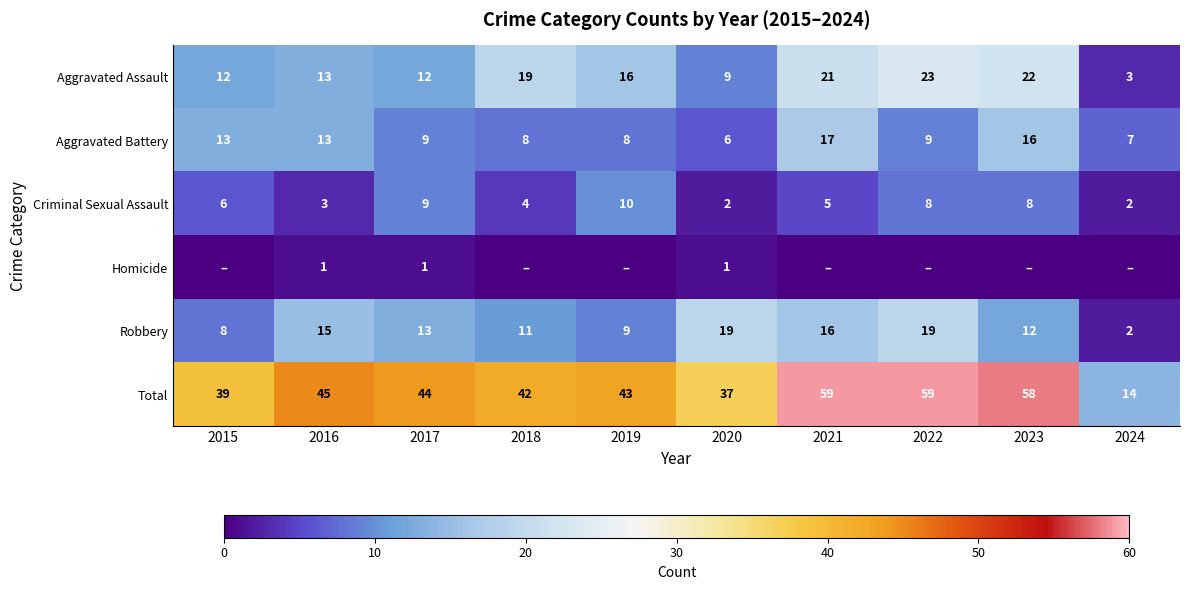

At which label does Total reach its minimum?

2024